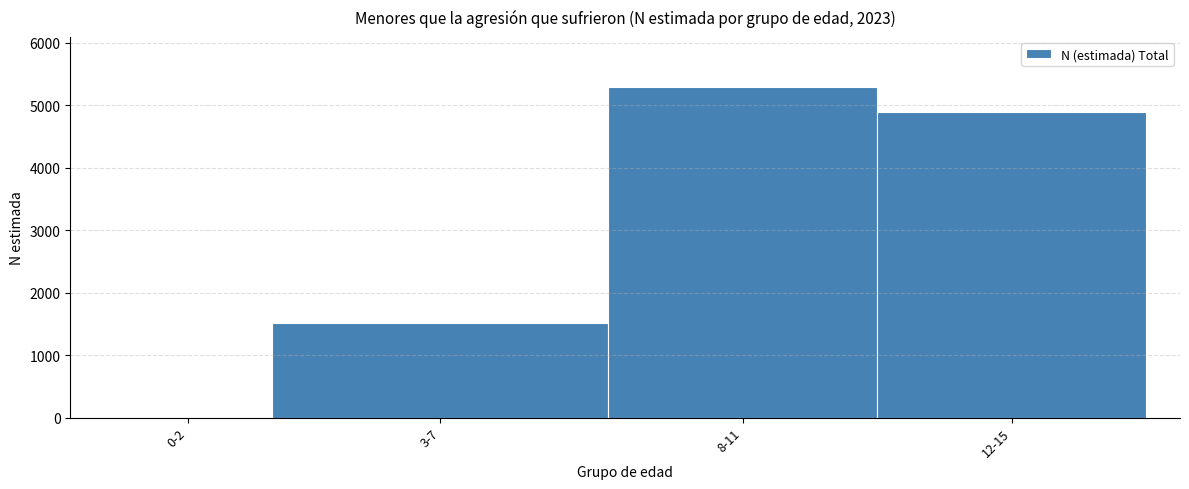

Reading left to right, transcribe all the data shown in this chart.

0-2=0	3-7=1517	8-11=5301	12-15=4895